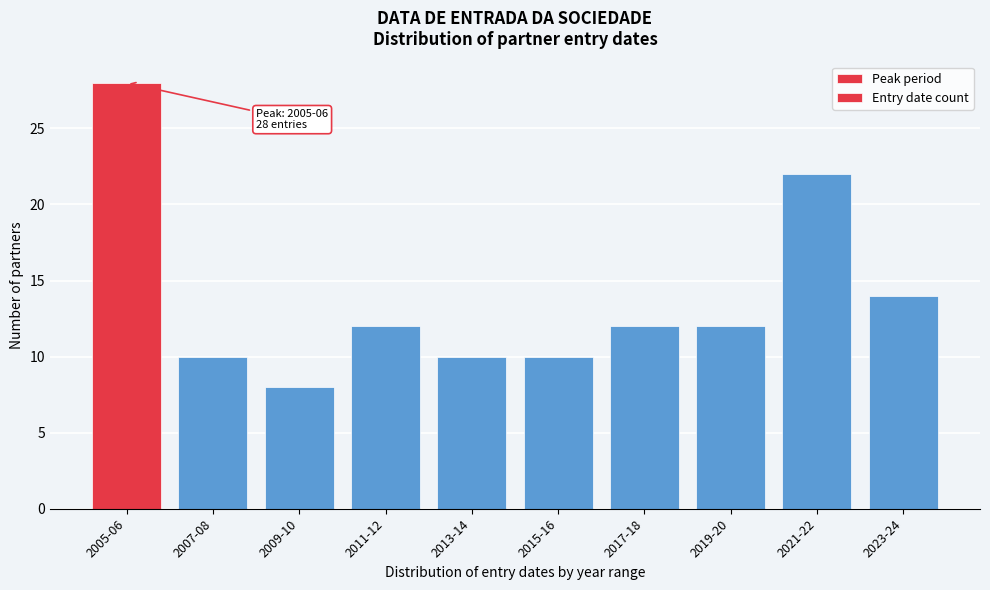

Reading left to right, extract all data points from this chart.

28	10	8	12	10	10	12	12	22	14